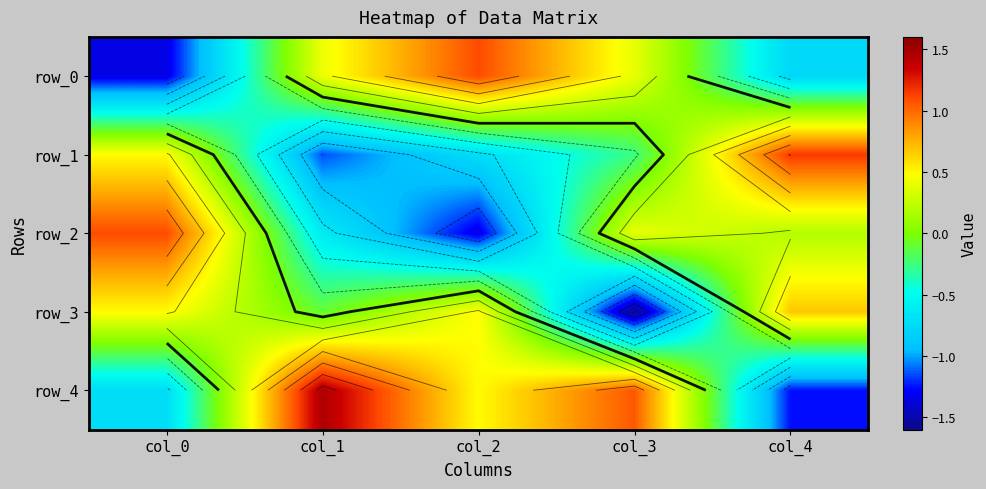

Which series has the widest spread of values?

row_4